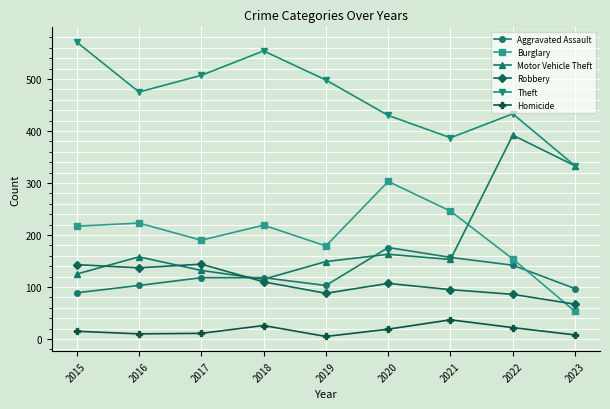

List the series in order of their peak value, lowest first.

Homicide, Robbery, Aggravated Assault, Burglary, Motor Vehicle Theft, Theft